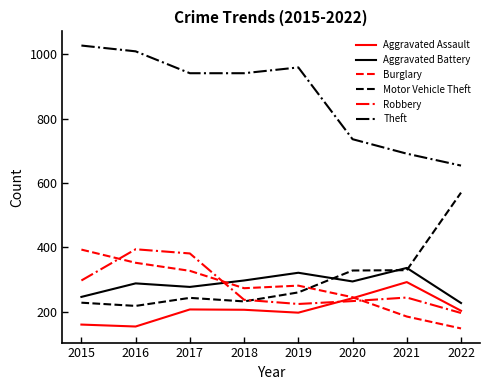

Which series changed the most between 2019 and 2021?

Theft